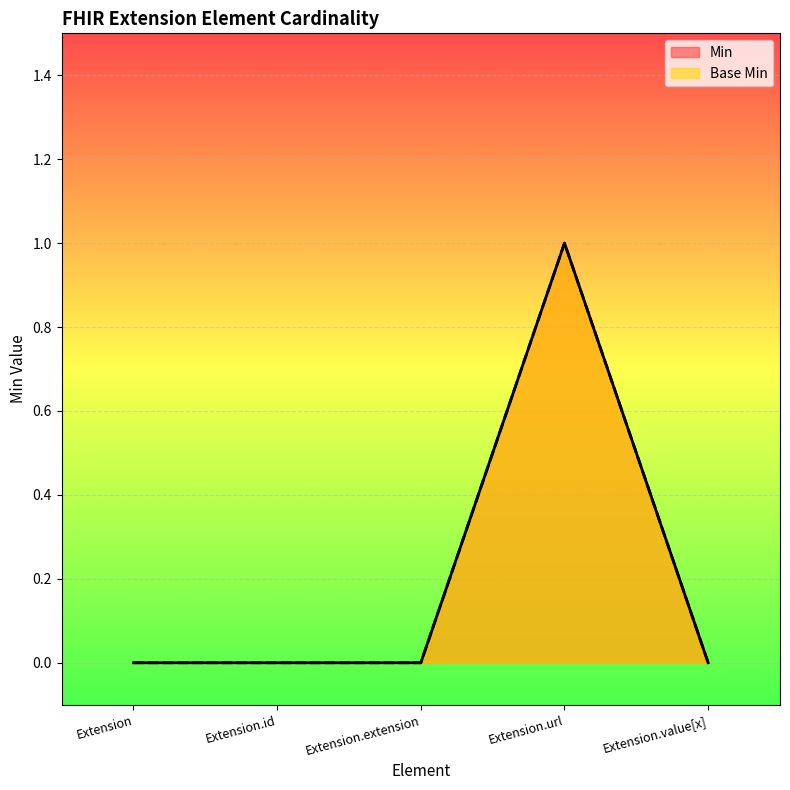

True or false: Min and Base Min intersect in this chart.

False